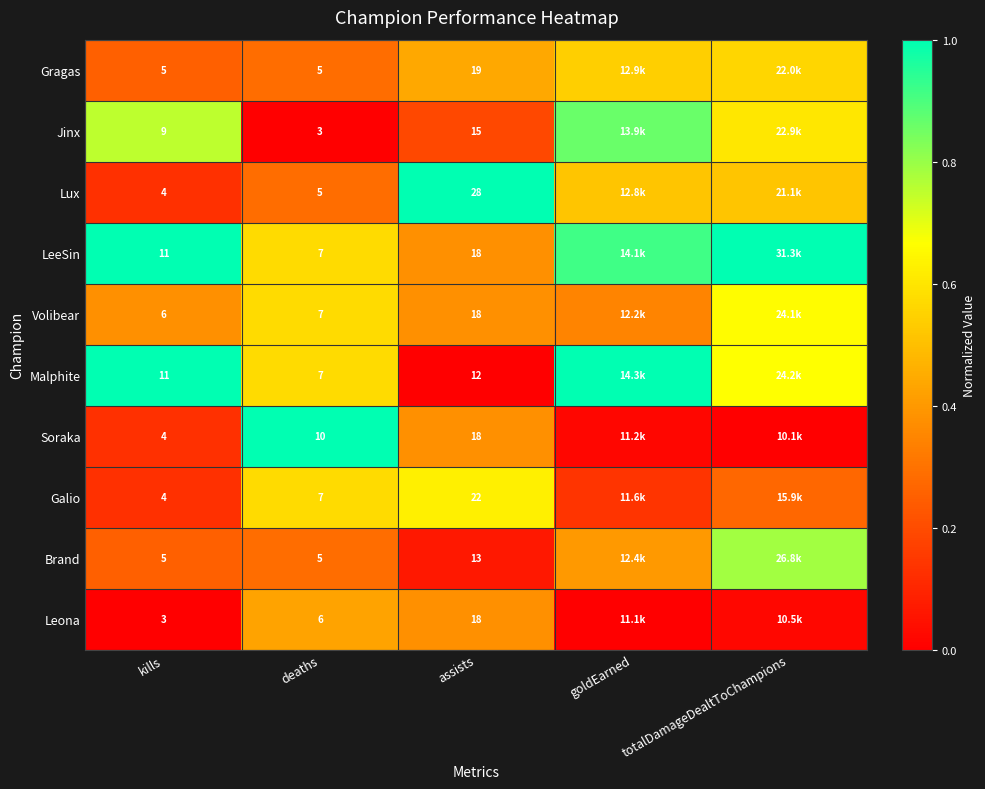

Is the value of Jinx at kills greater than the value of Lux at kills?

Yes